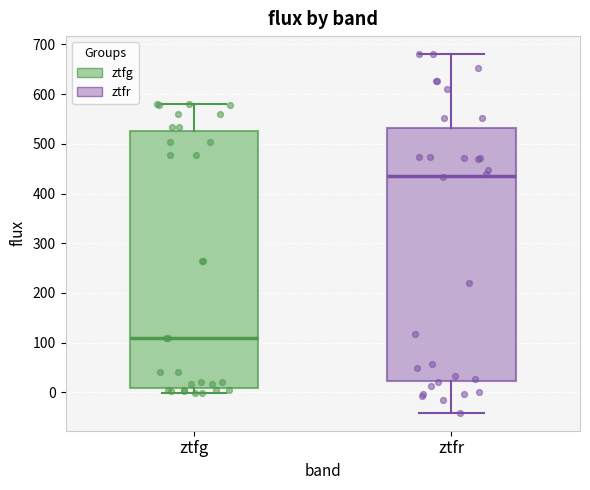

Reading left to right, transcribe this box plot: for each box, give where its median line is, the range the box spans, and where its two whiskers end, as read against the y-axis. The values are not printed on the chart, so give them approximately, as read against the axis.

ztfg: median 110, box 10 to 530, whiskers 0 to 580
ztfr: median 440, box 20 to 530, whiskers -40 to 680